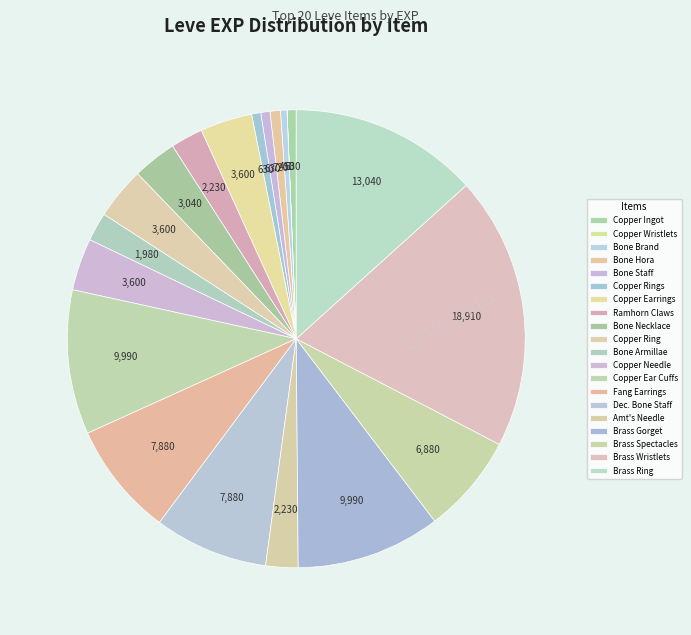

Is there a majority slice in this chart?

No